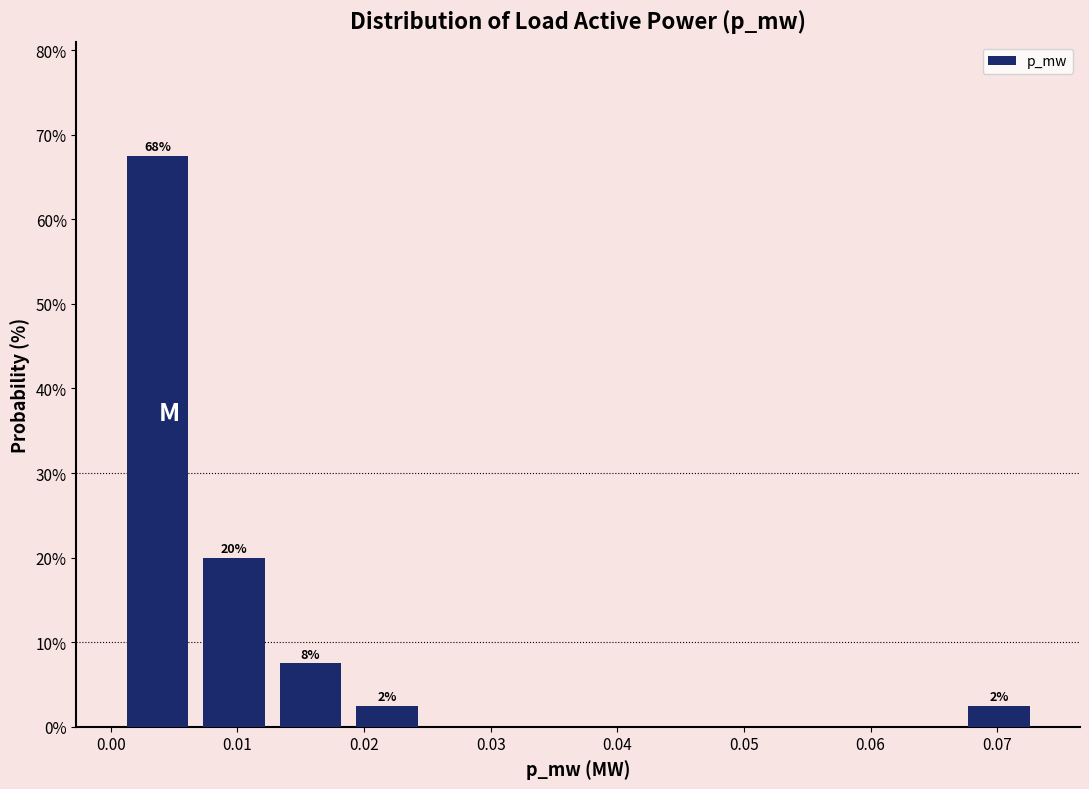

Over which range of the x-axis is the bar tallest?

0.001 to 0.007